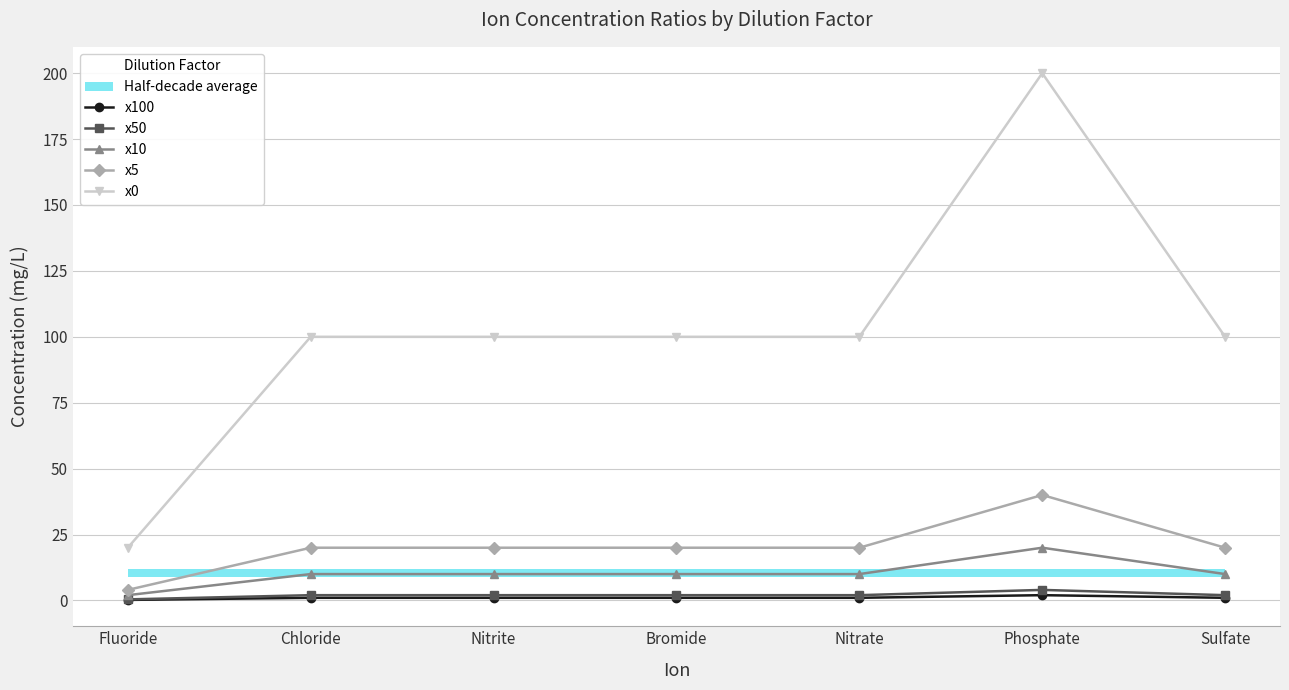

At Nitrate, list the series in order from largest to smallest.

x0, x5, x10, x50, x100